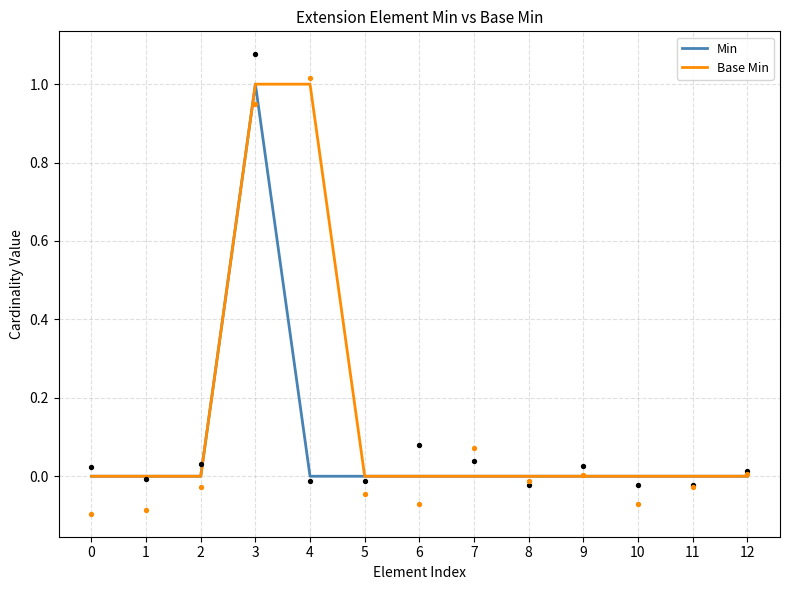

Which series reaches the maximum Y coordinate?

Min